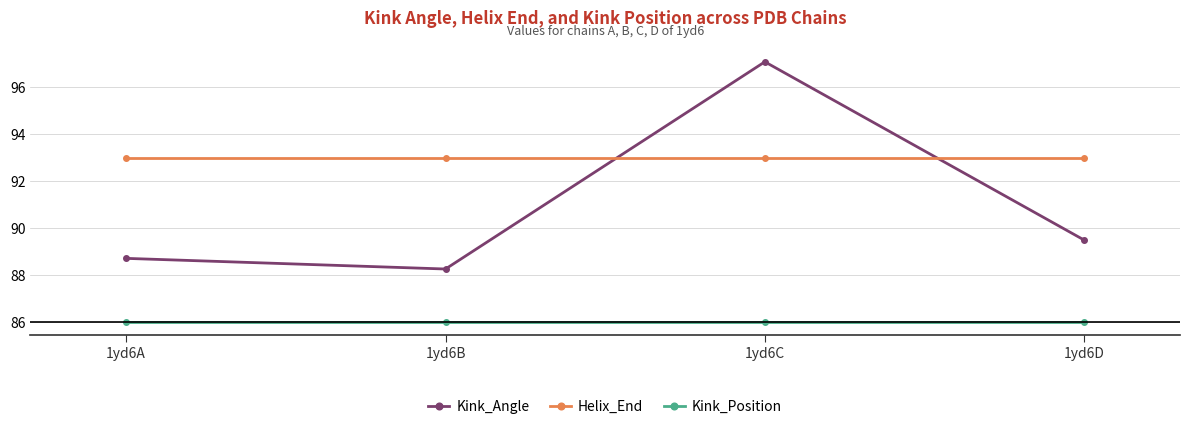

At which category is the sum across all series the highest?

1yd6C